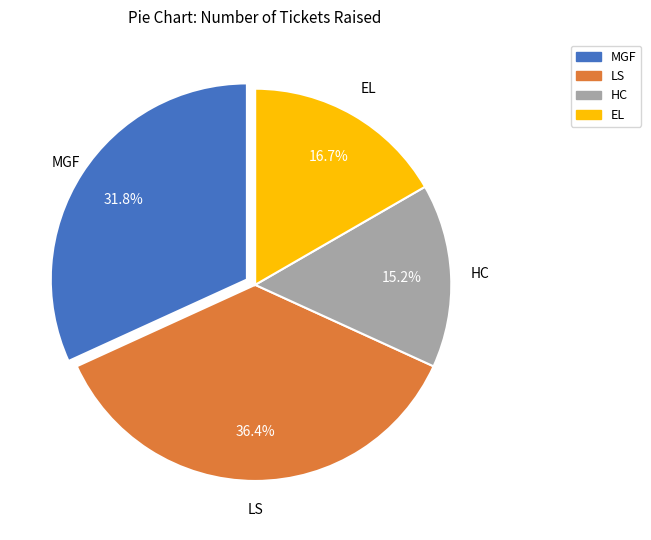

Is it true that HC is 3% of the pie?

False